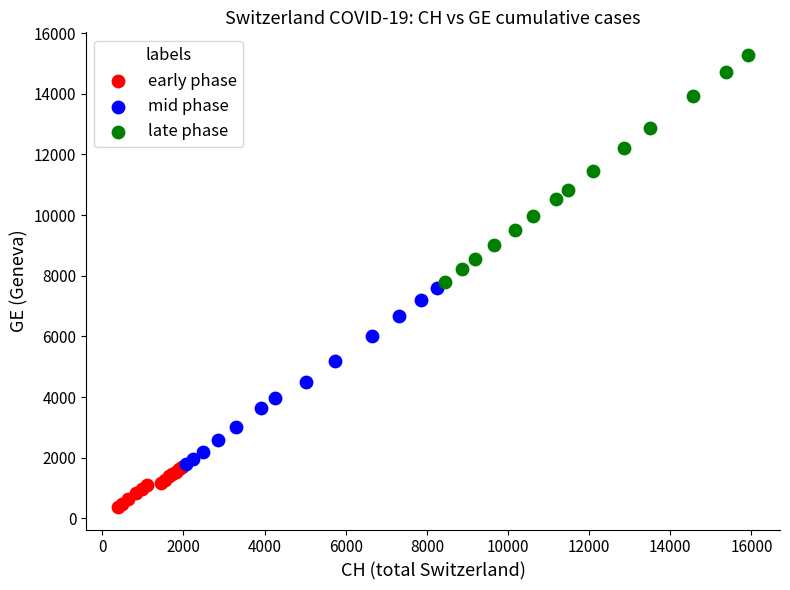

What are all the series names shown in the legend?

early phase, mid phase, late phase